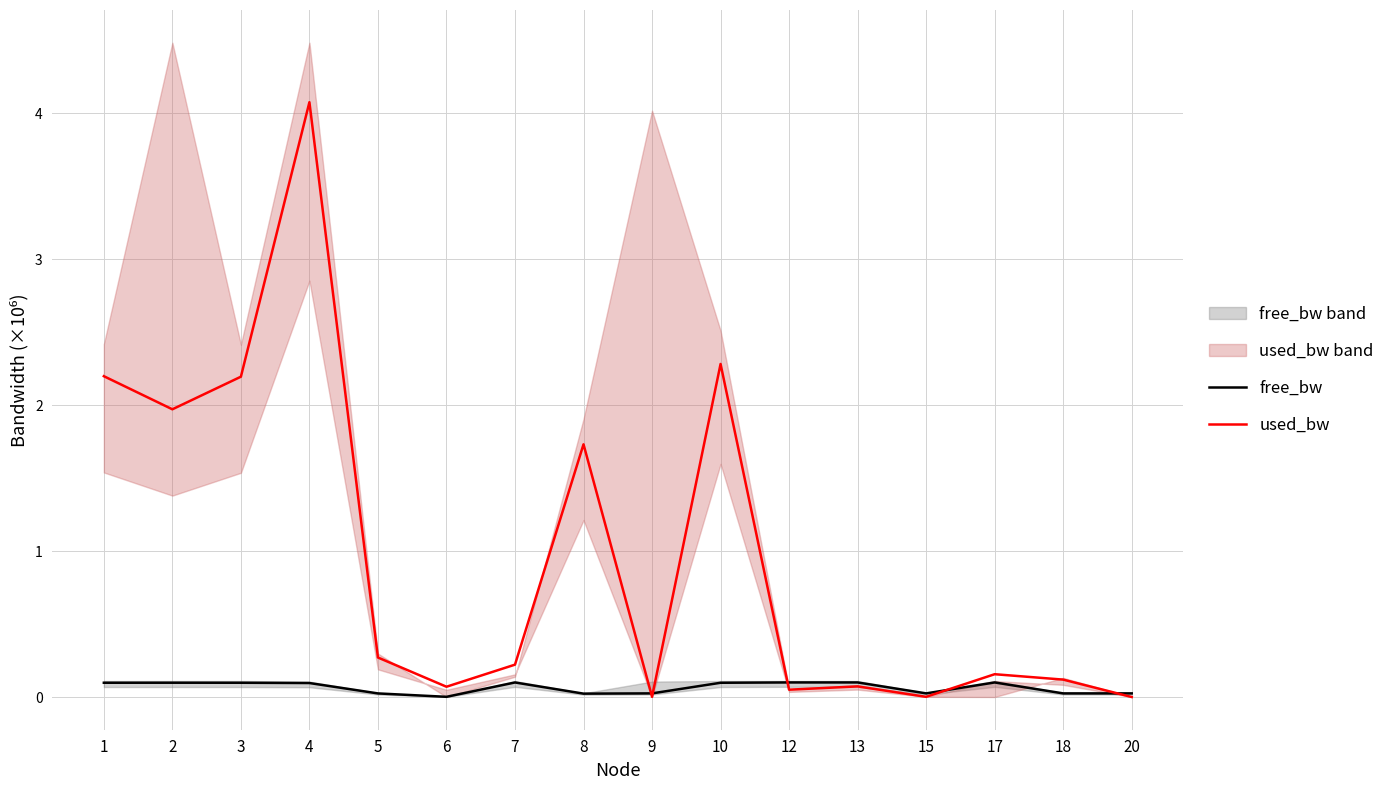

Which series changed the most between 10 and 13?

used_bw